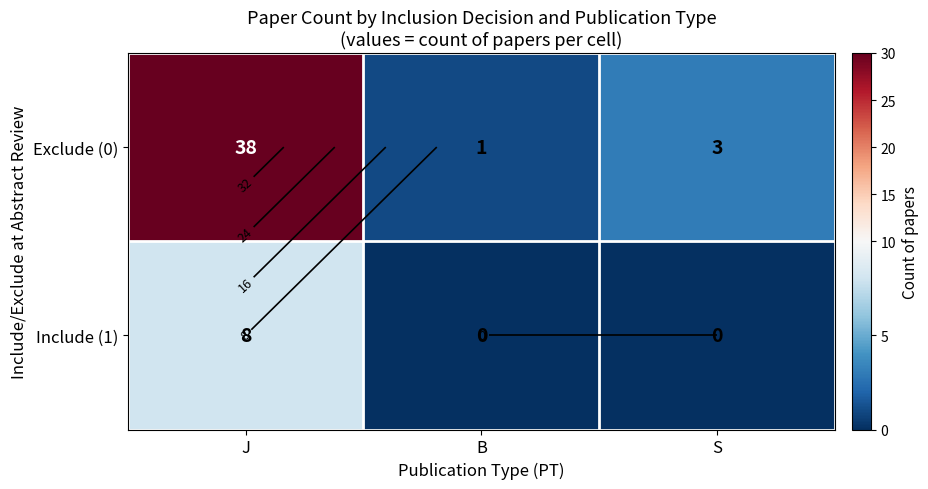

List the series in order of their overall mean, highest first.

Exclude (0), Include (1)